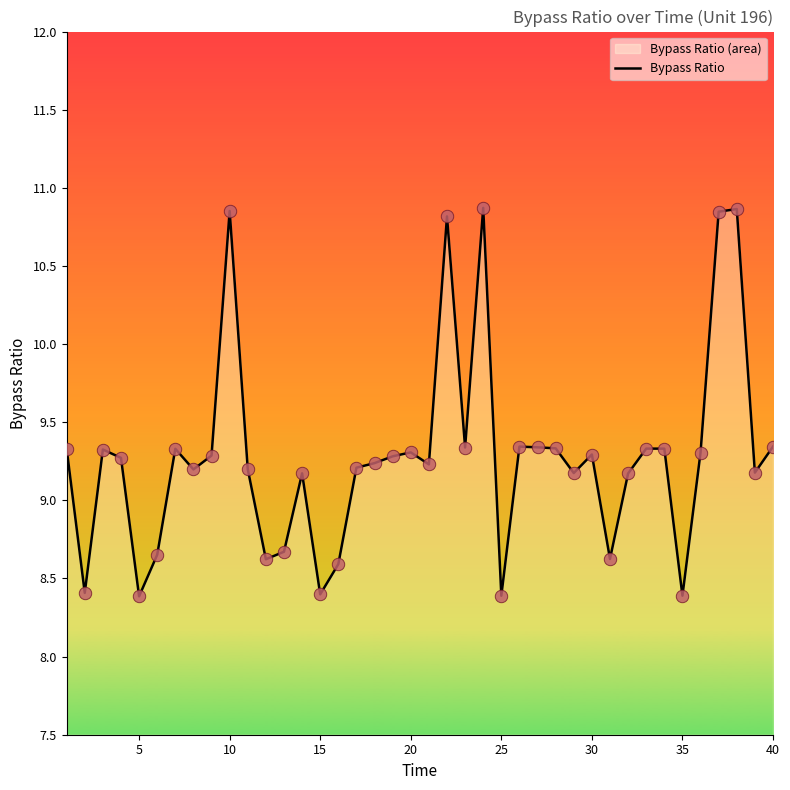

What is the change in value from 5 to 10?

+2.5